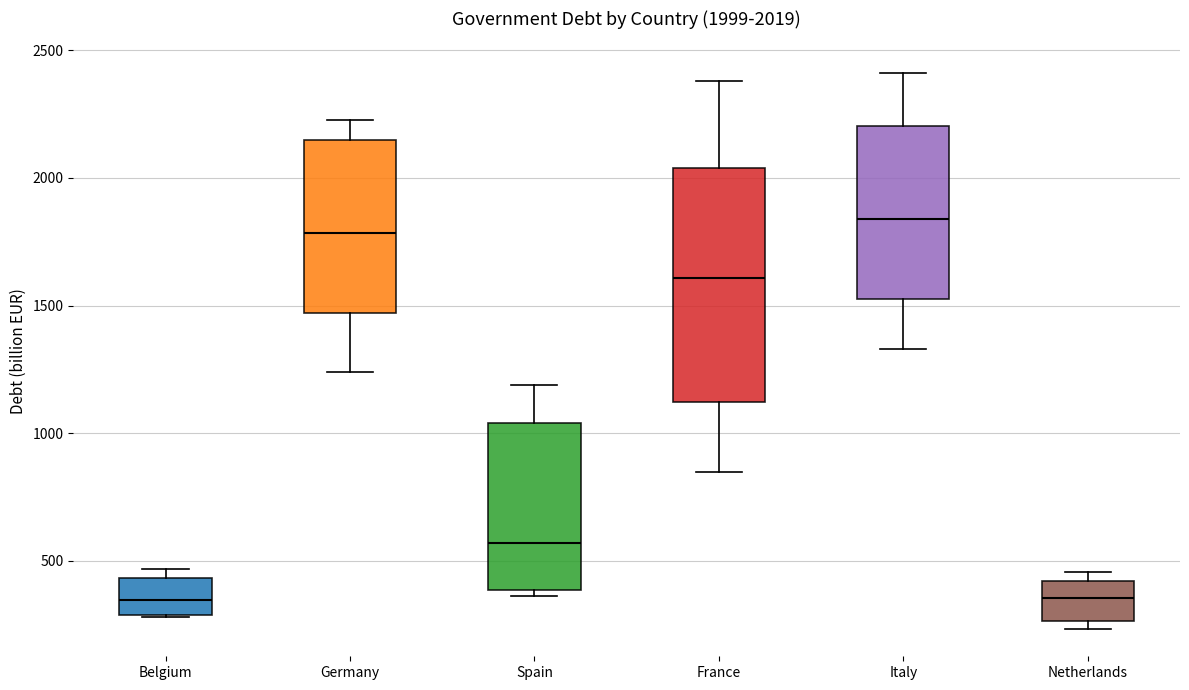

Comparing the boxes themselves (not the whiskers), which one is the tallest?

France